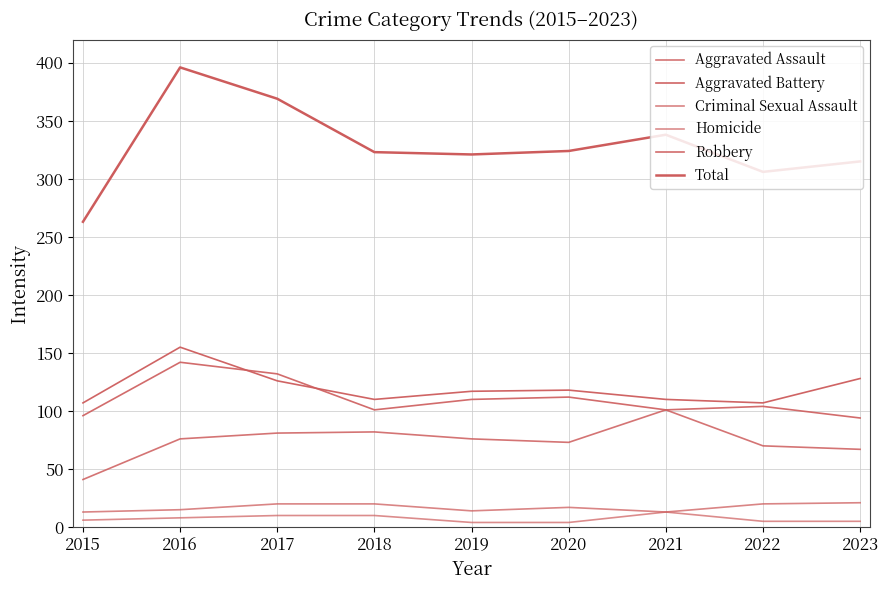

True or false: Aggravated Battery and Homicide intersect in this chart.

False